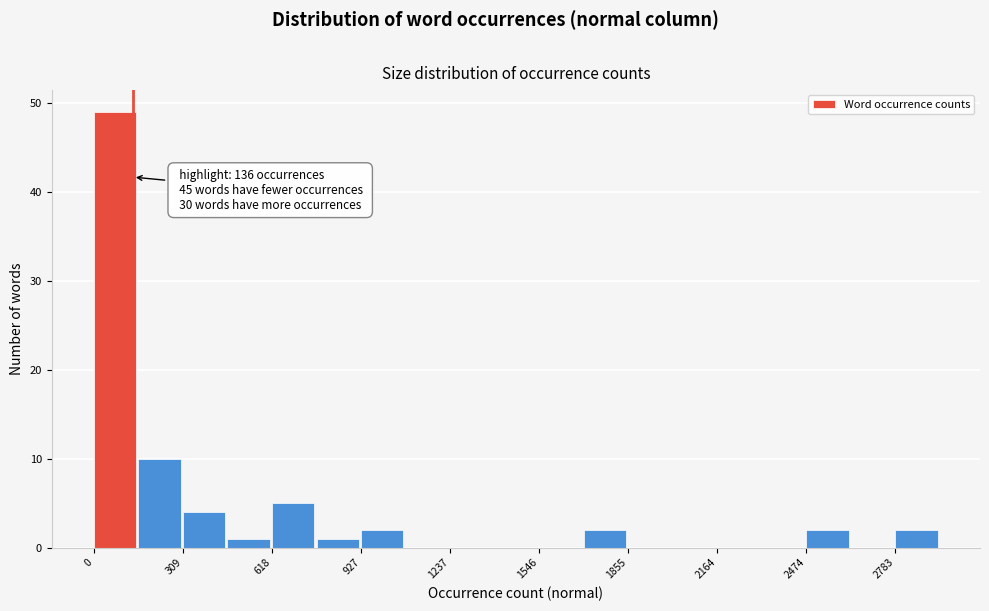

Read against the x-axis, roughly where is the centre of the tallest bar?

50